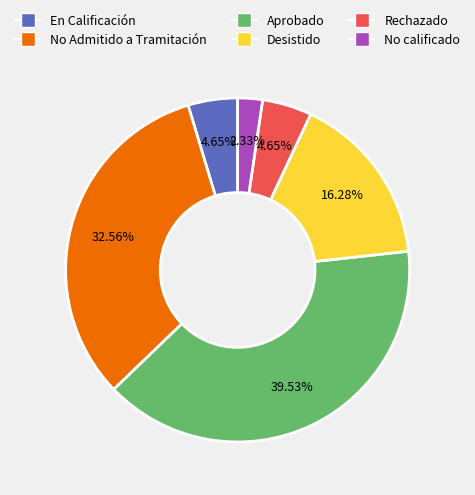

What is the largest slice in the pie chart?

Aprobado